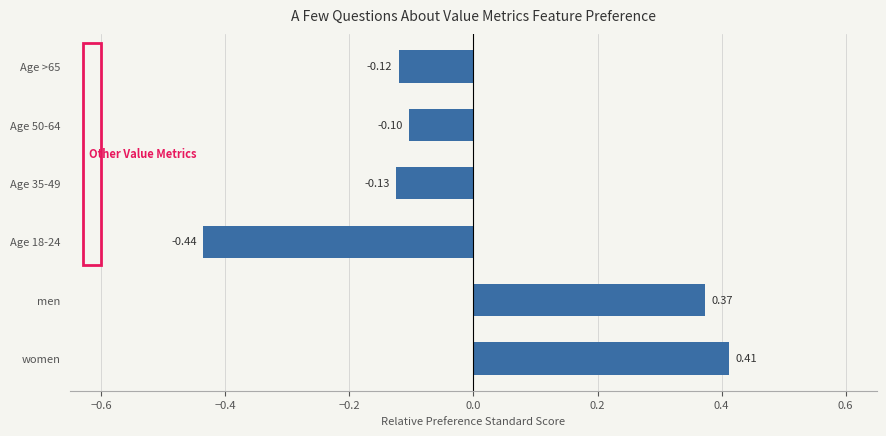

What is the difference between the maximum and minimum values?

0.8